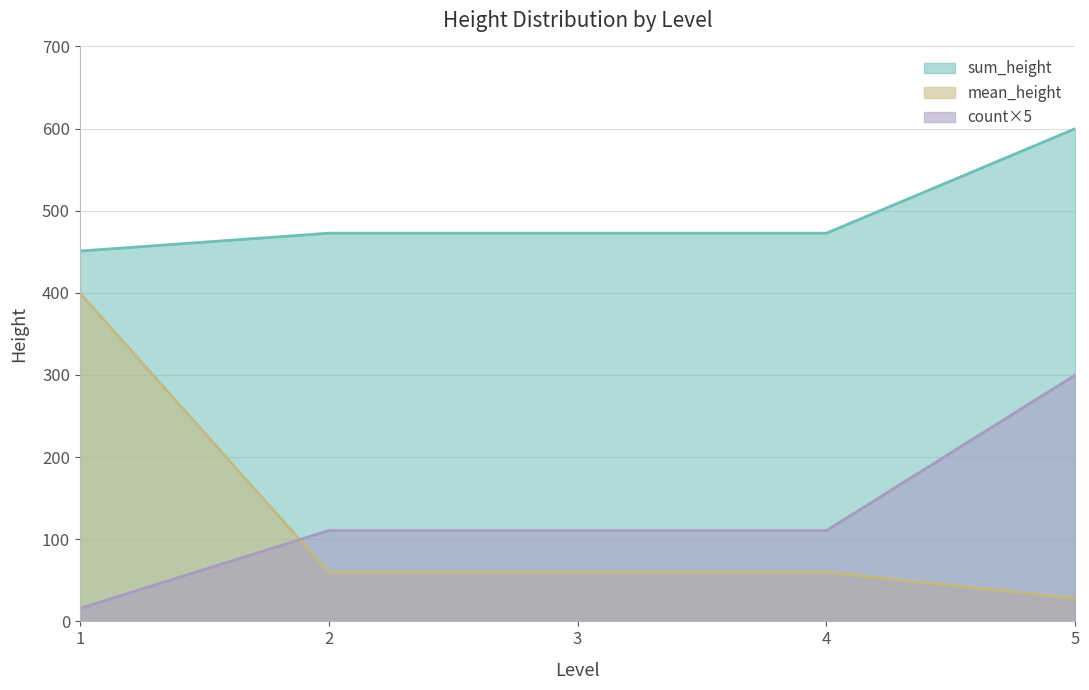

What is the greatest value displayed?

600.0